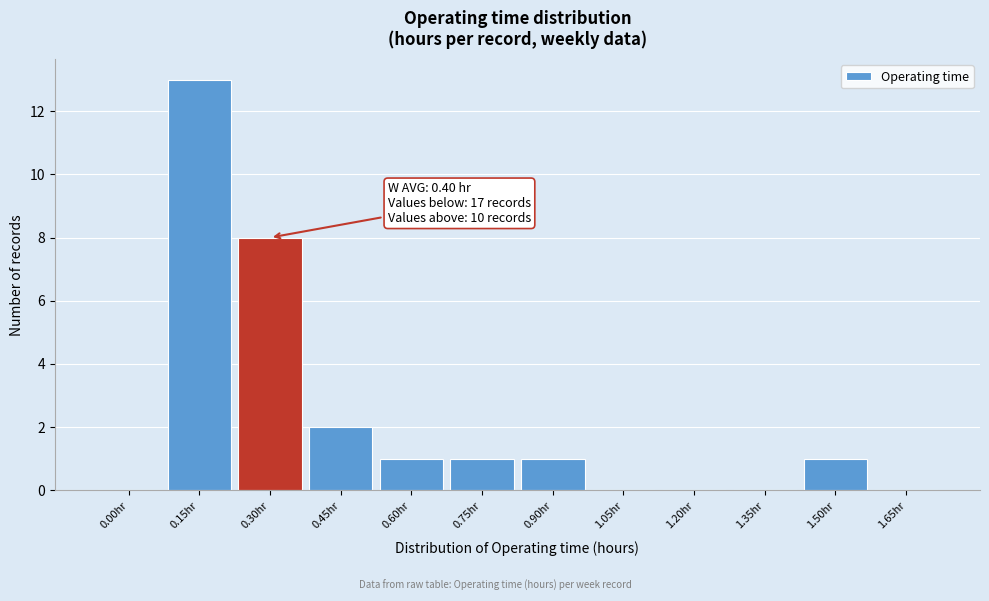

Reading right to left, transcribe all the data shown in this chart.

1.65hr=0	1.50hr=1	1.35hr=0	1.20hr=0	1.05hr=0	0.90hr=1	0.75hr=1	0.60hr=1	0.45hr=2	0.30hr=8	0.15hr=13	0.00hr=0